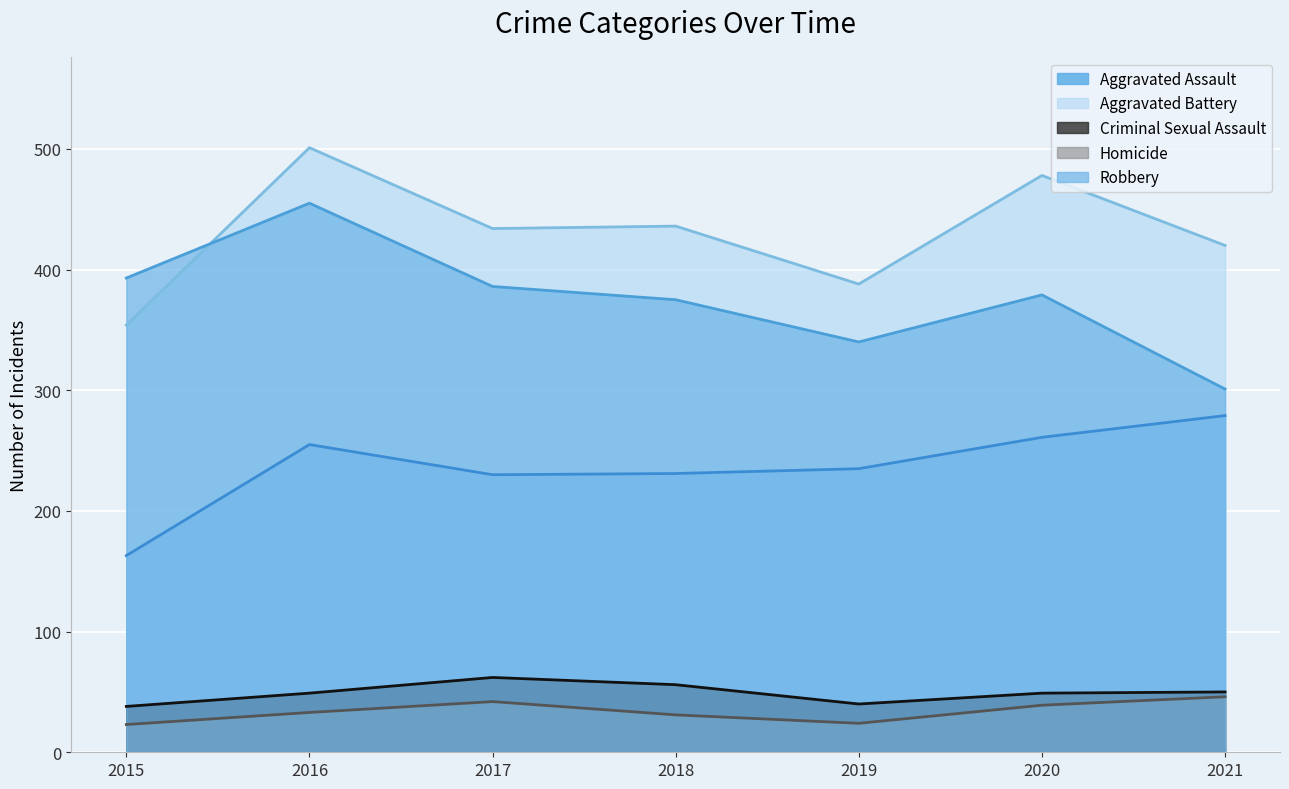

Which series has the largest total across all categories?

Aggravated Battery